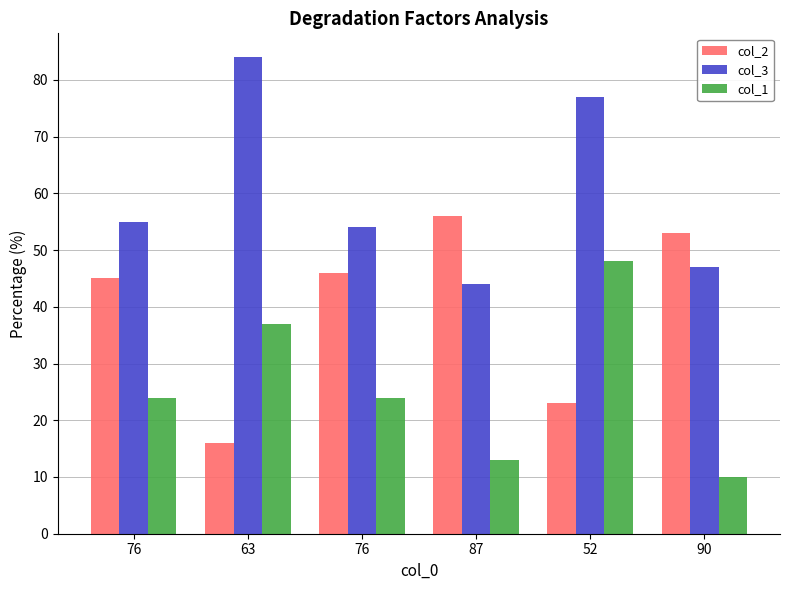

Reading left to right, extract all data points from this chart.

col_2: 76=45	63=16	76=46	87=56	52=23	90=53
col_3: 76=55	63=84	76=54	87=44	52=77	90=47
col_1: 76=24	63=37	76=24	87=13	52=48	90=10